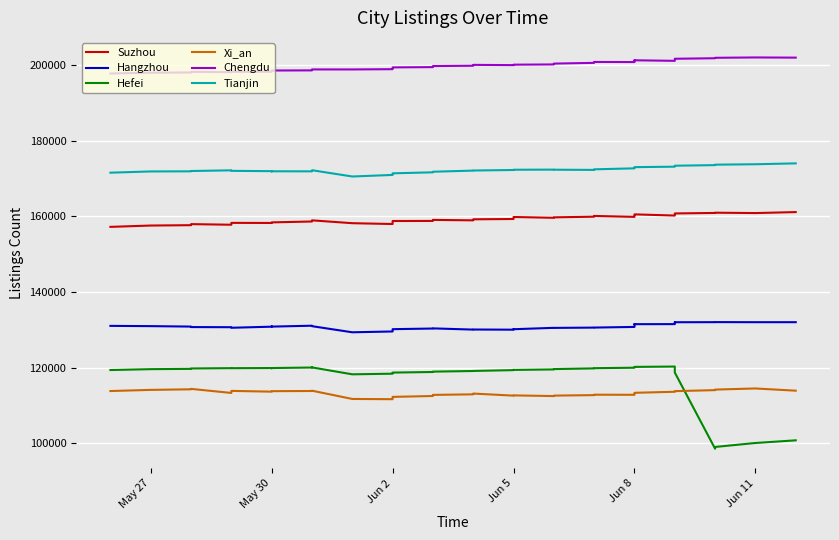

True or false: Hefei and Hangzhou intersect in this chart.

False